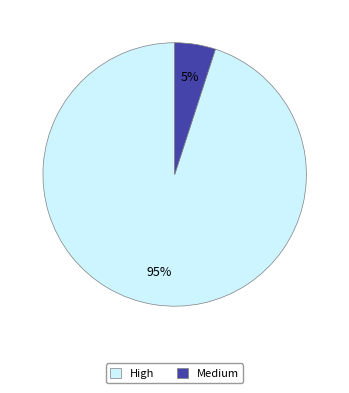

Is it true that High is 95% of the pie?

True